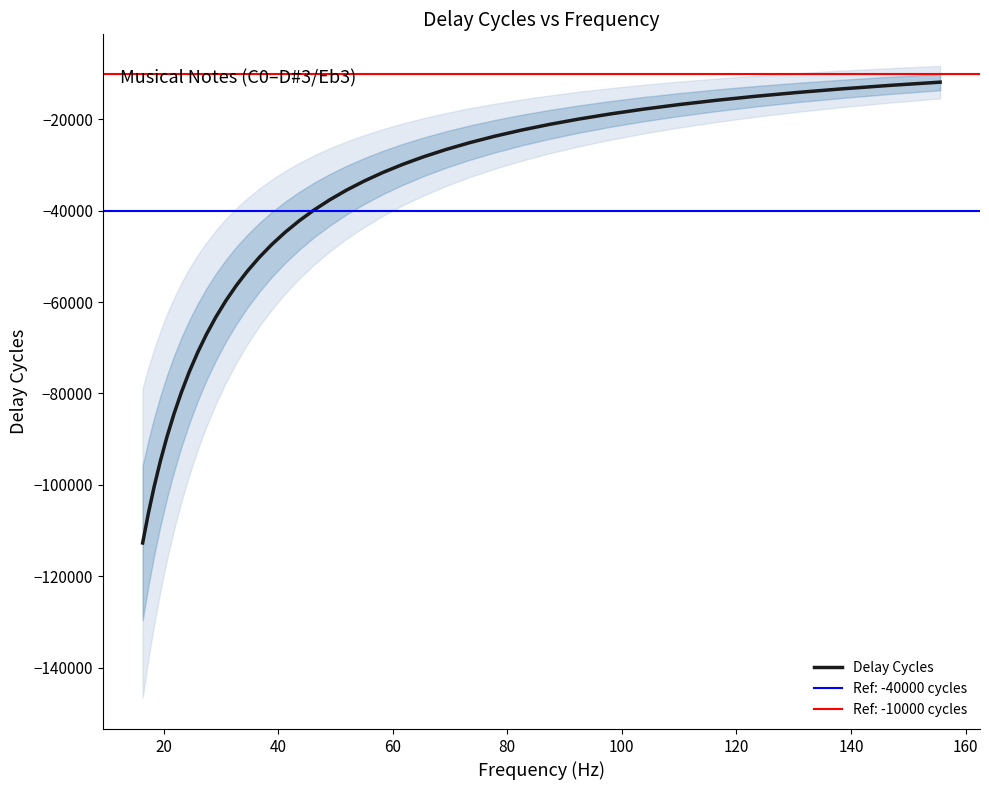

What is the lowest value of the Delay Cycles series?

-112737.0